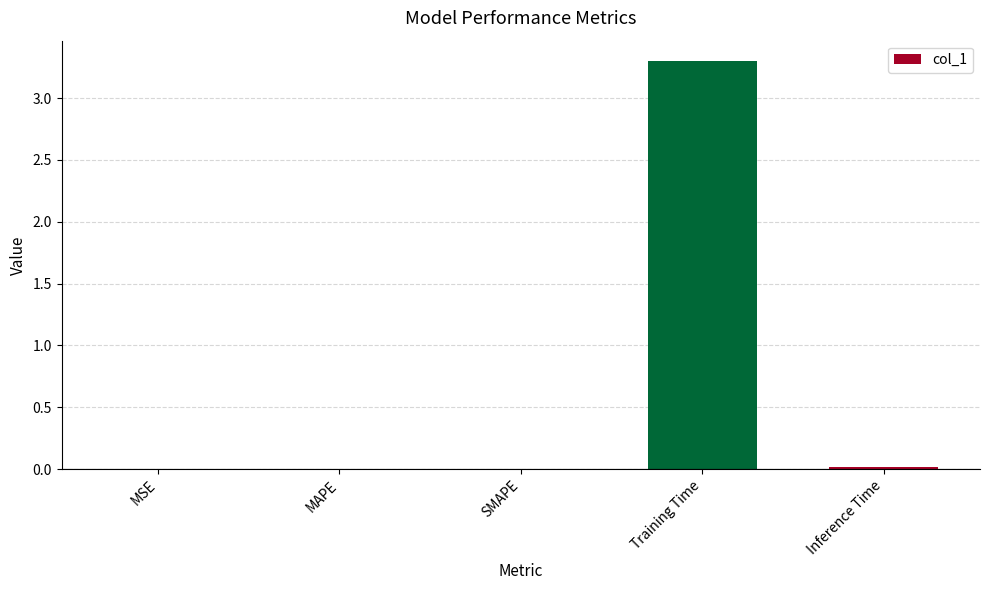

At which category does the chart reach its peak across all series?

Training Time